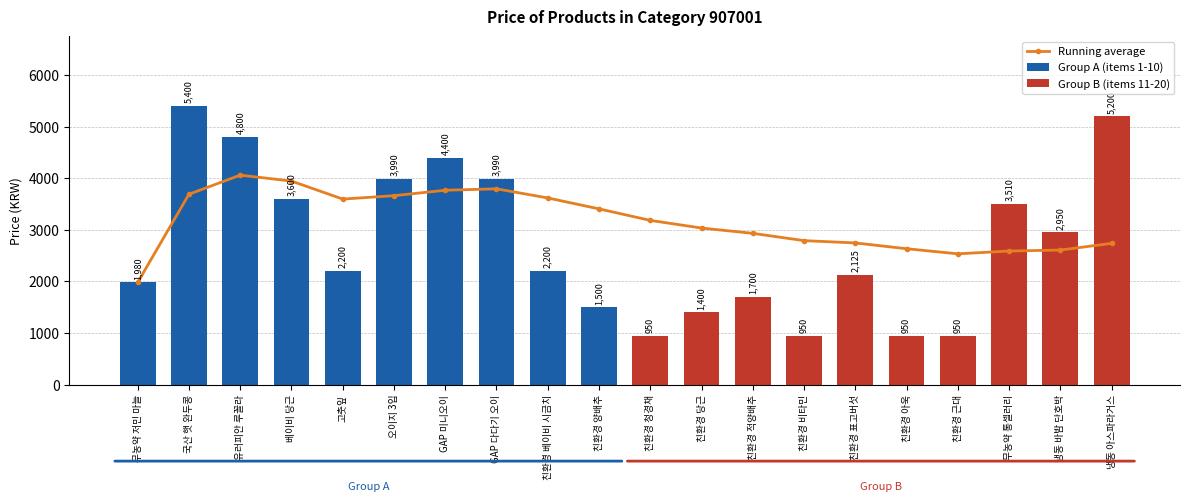

Does the chart contain stacked bars?

No